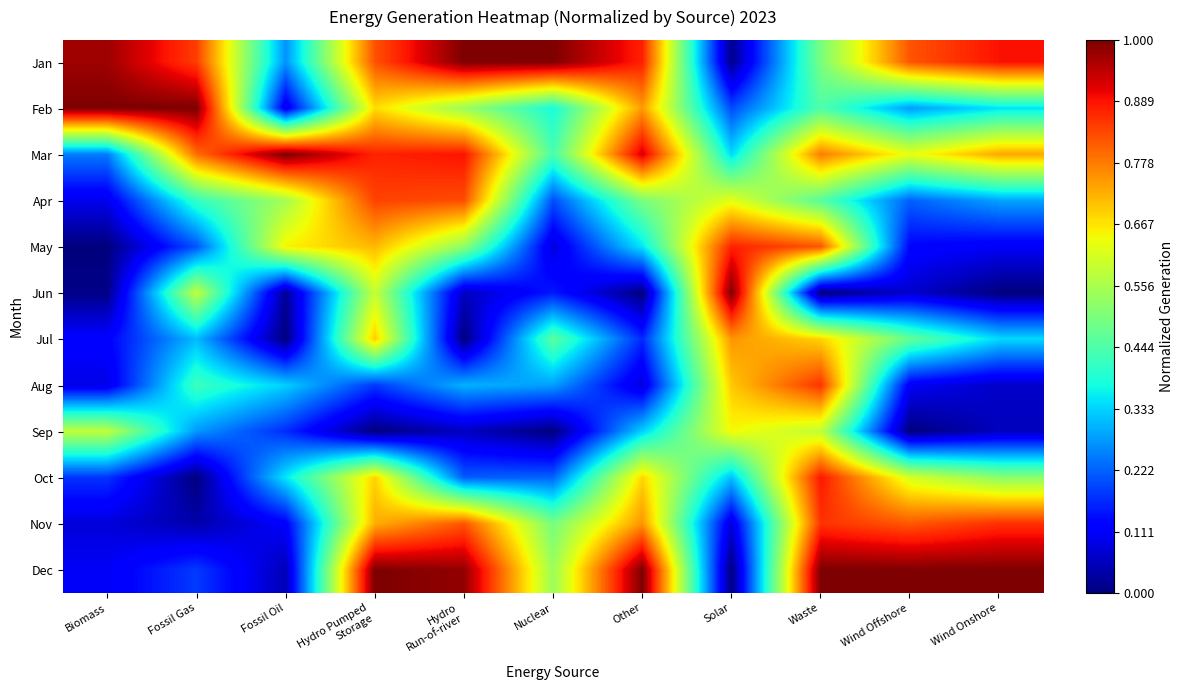

Which has a higher value, Hydro Pumped
Storage or Hydro
Run-of-river?

Hydro
Run-of-river